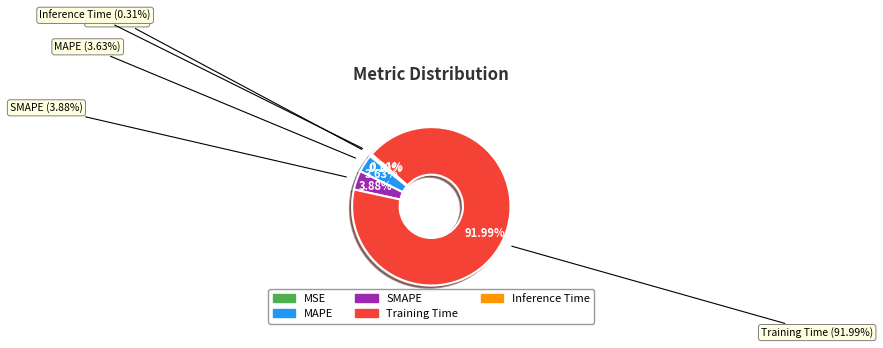

What is the majority slice?

Training Time